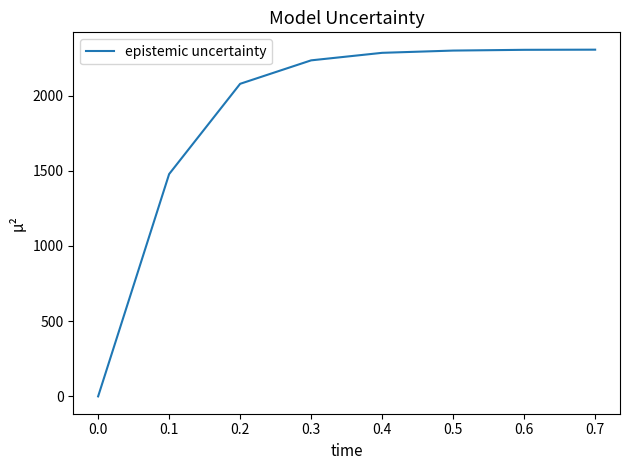

Which category has the lowest value across all series?

0.0